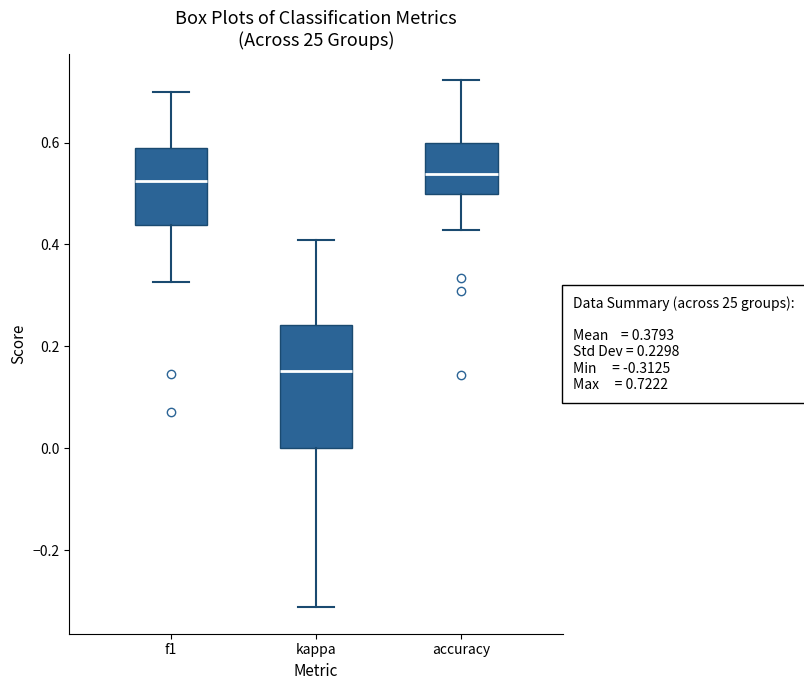

Which box has the lowest median line?

kappa